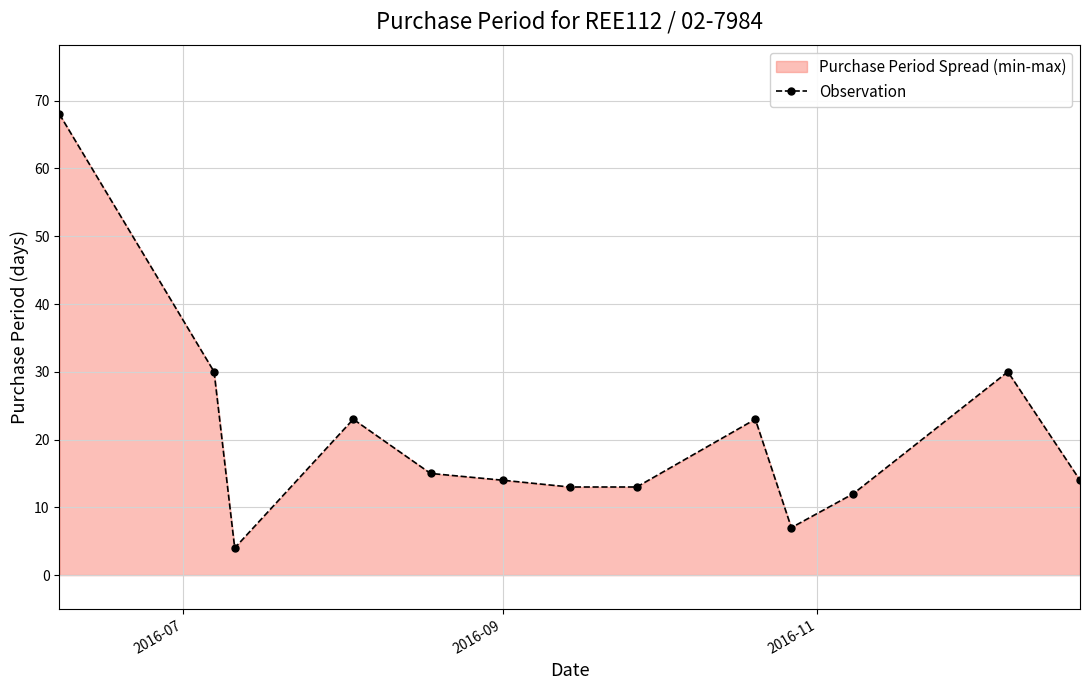

How many values exceed 14?

6